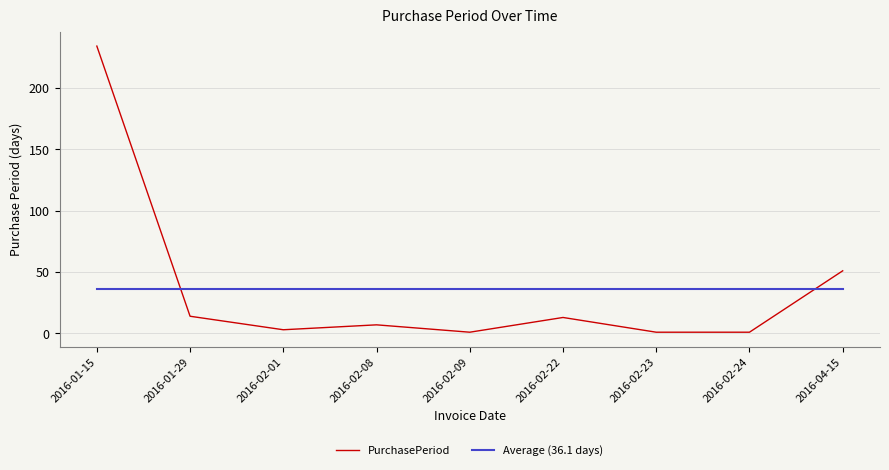

Count the number of data series in this chart.

2